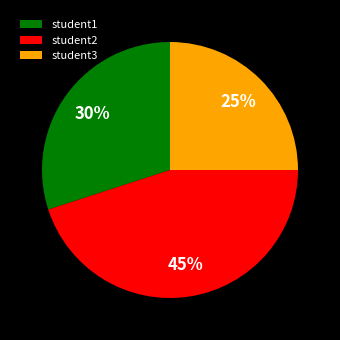

Which has a higher value, student2 or student1?

student2